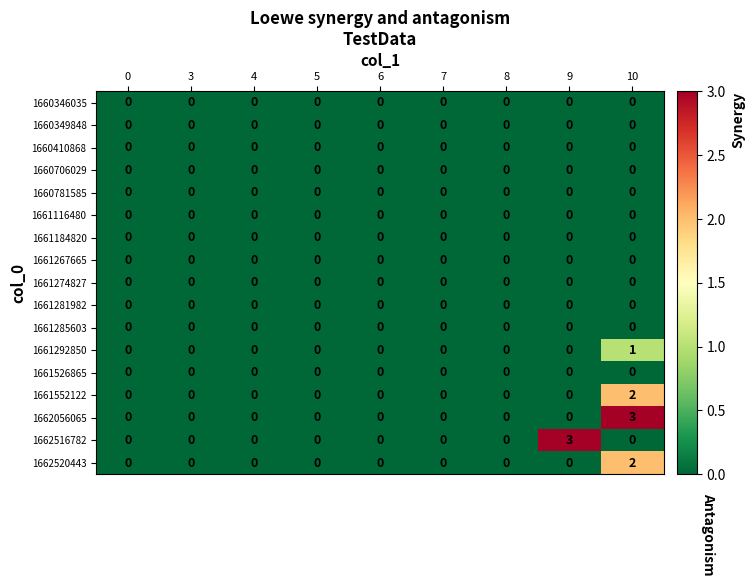

At how many categories does at least one series exceed 1?

2